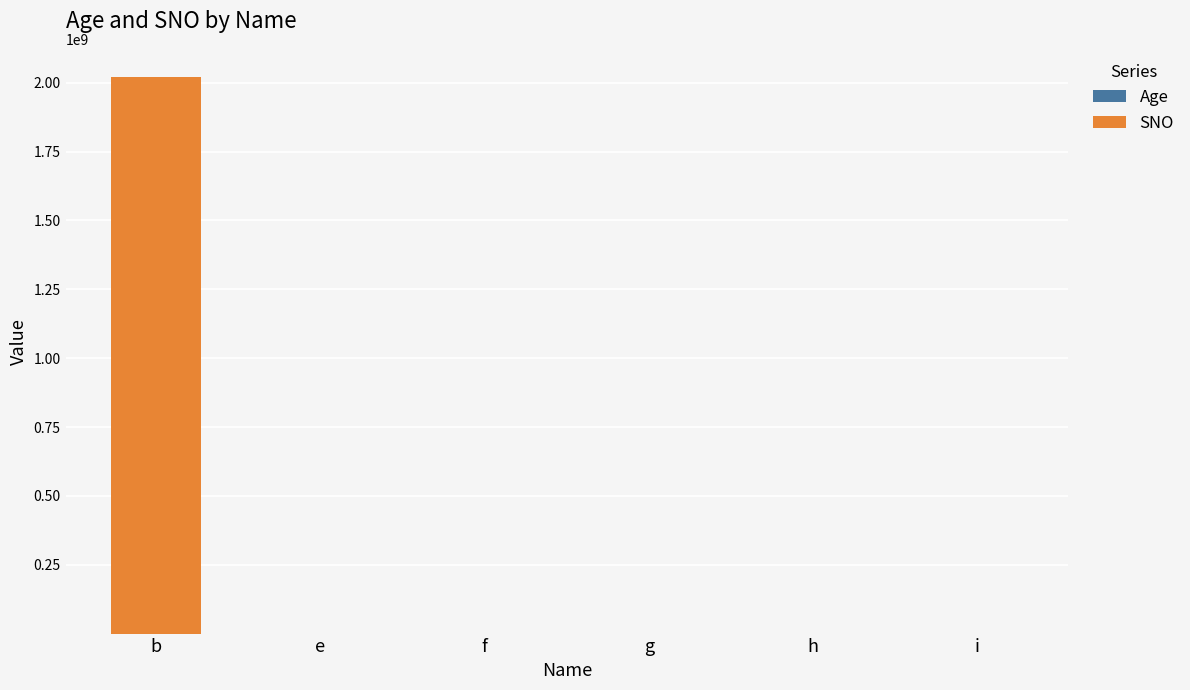

Does the chart contain stacked bars?

Yes